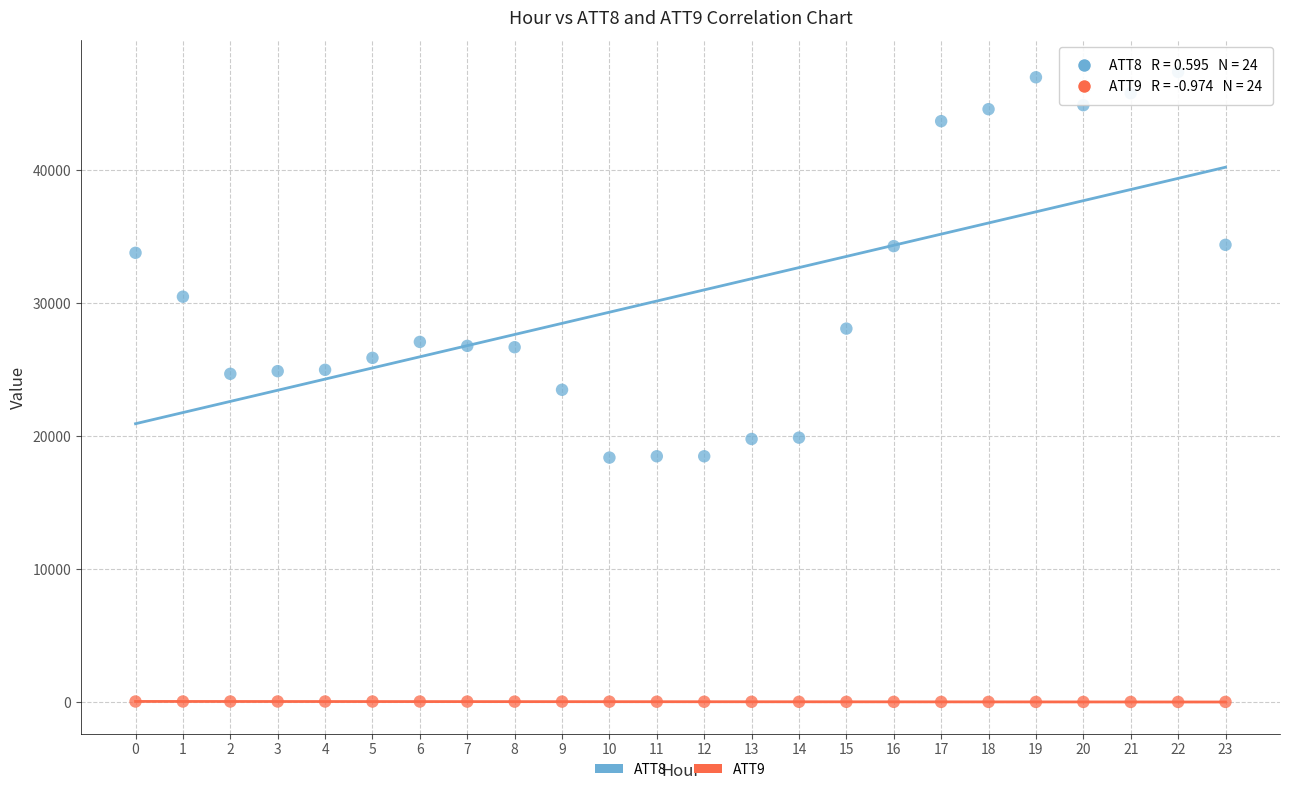

Across all data points, what is the range of Y values (max minus min)?

47375.4